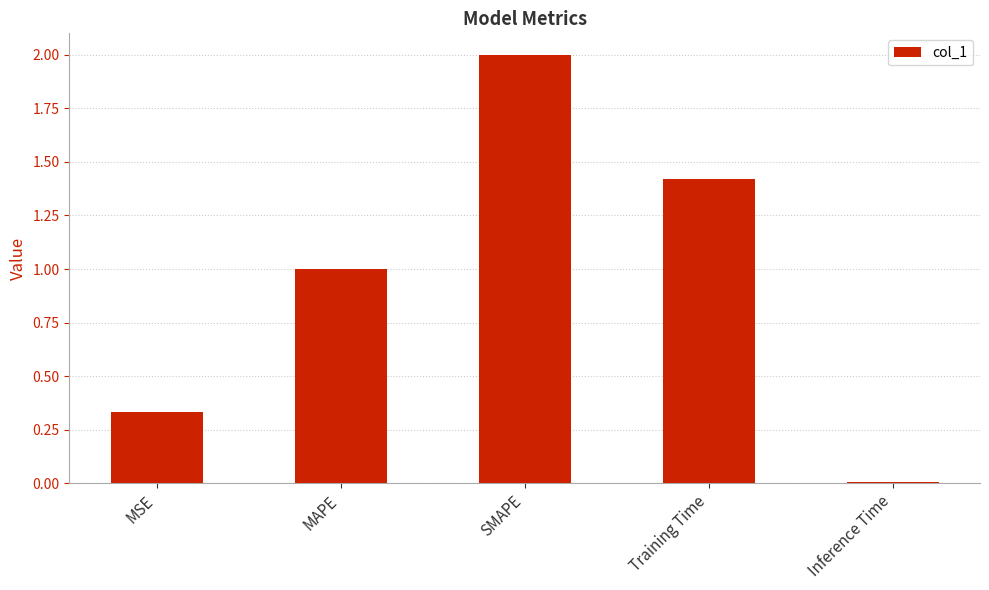

Which has a higher value, Training Time or SMAPE?

SMAPE